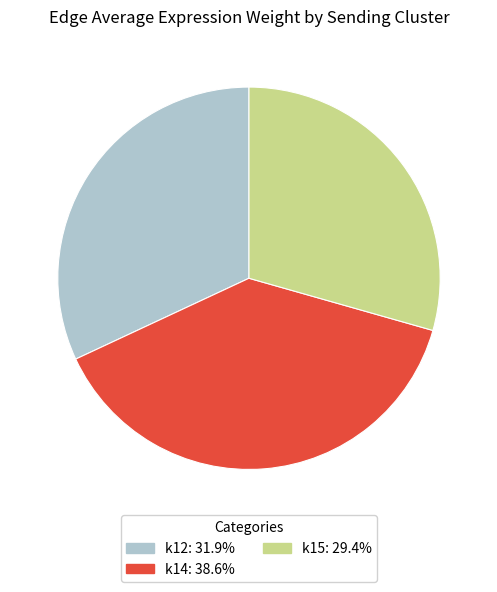

How many segments does this pie chart have?

3